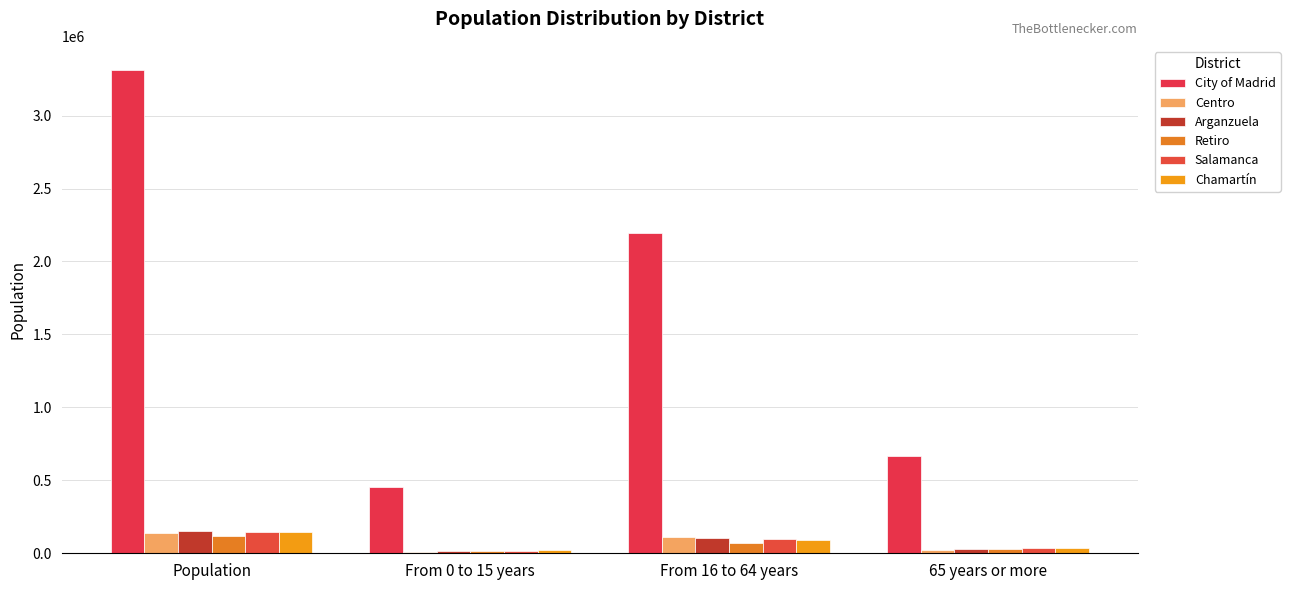

List the labels in order of Salamanca value, smallest first.

From 0 to 15 years, 65 years or more, From 16 to 64 years, Population